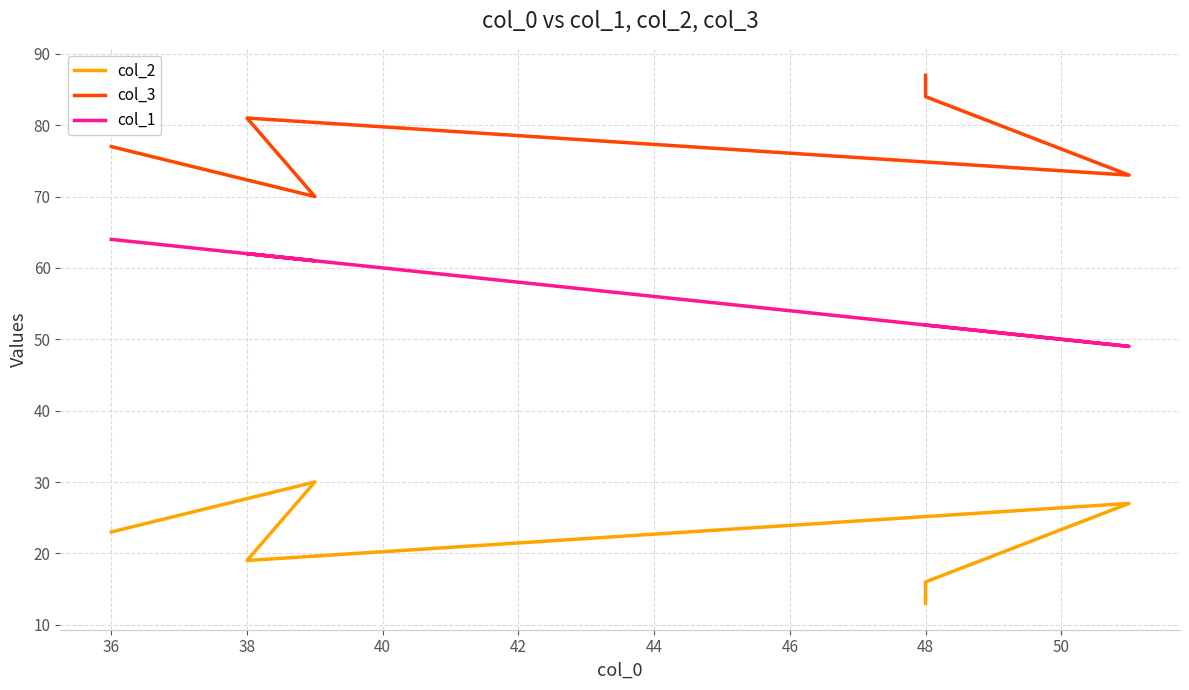

How many data points in col_3 are above 81?

2